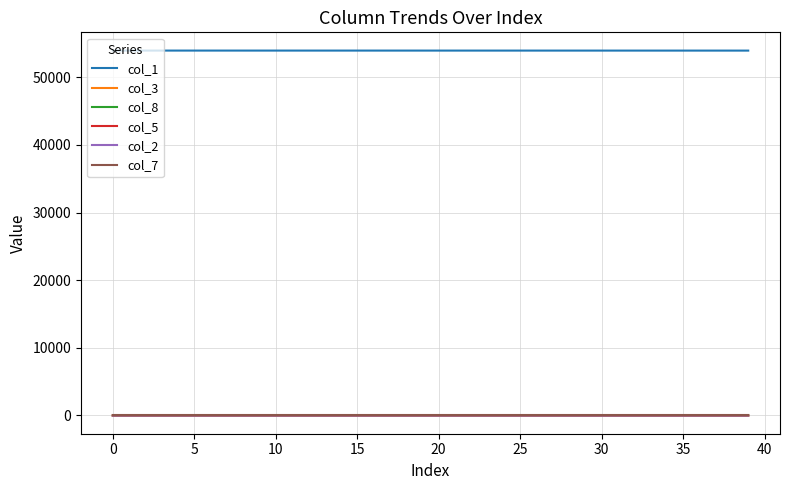

True or false: col_5 and col_1 intersect in this chart.

False